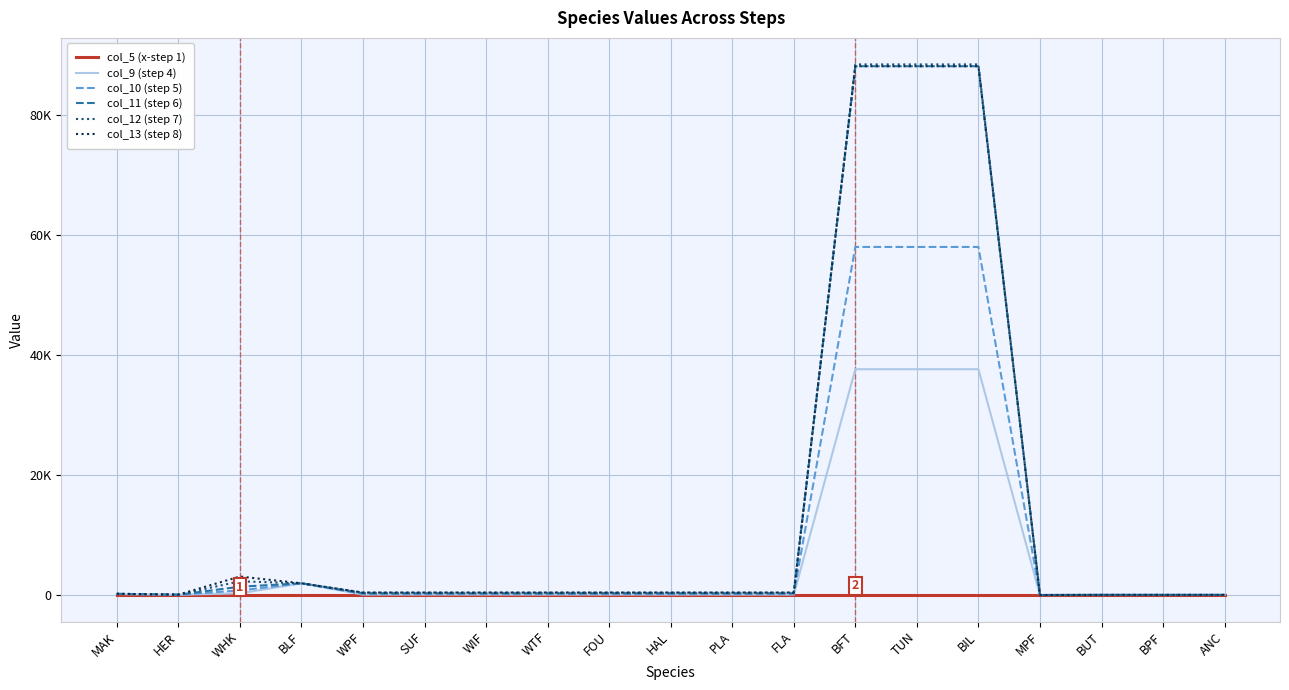

Reading left to right, what are all the values shown in this chart?

col_5 (x-step 1): 10.0	10.0	10.0	10.0	10.0	10.0	10.0	10.0	10.0	10.0	10.0	10.0	10.0	10.0	10.0	10.0	10.0	10.0	10.0
col_9 (step 4): 168.8	48.5	277.8	1951.9	74.5	74.5	74.5	74.5	74.5	74.5	74.5	74.5	37606.7	37606.7	37606.7	0.0	17.0	17.0	17.0
col_10 (step 5): 183.2	53.5	755.8	1958.4	187.0	187.0	187.0	187.0	187.0	187.0	187.0	187.0	57966.7	57966.7	57966.7	0.0	19.0	19.0	19.0
col_11 (step 6): 203.7	54.3	1382.2	1956.7	296.7	296.7	296.7	296.7	296.7	296.7	296.7	296.7	88066.7	88066.7	88066.7	0.0	21.0	21.0	21.0
col_12 (step 7): 203.8	64.6	2282.6	1950.2	406.6	406.6	406.6	406.6	406.6	406.6	406.6	406.6	88366.7	88366.7	88366.7	0.0	22.0	22.0	22.0
col_13 (step 8): 203.9	64.7	3080.6	1950.2	407.0	407.0	407.0	407.0	407.0	407.0	407.0	407.0	88066.7	88066.7	88066.7	0.0	29.0	29.0	29.0